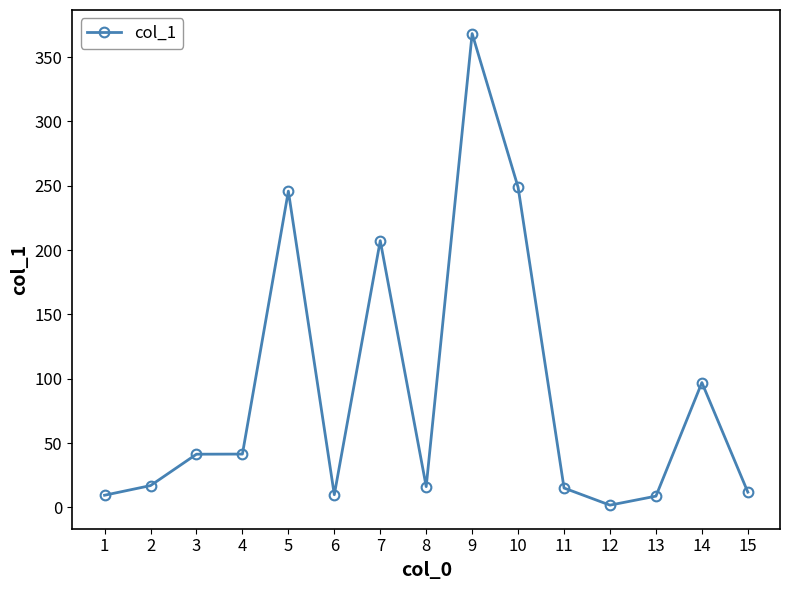

What is the sum of the values at 14 and 11?

112.0